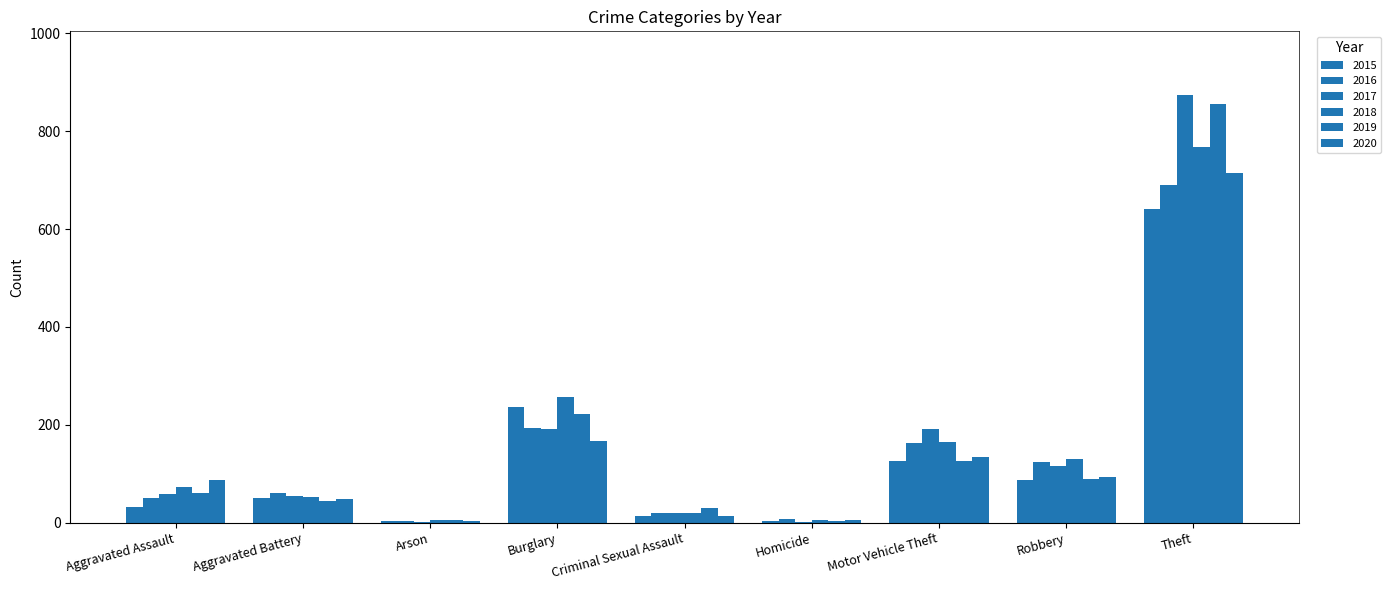

Does the chart contain stacked bars?

No